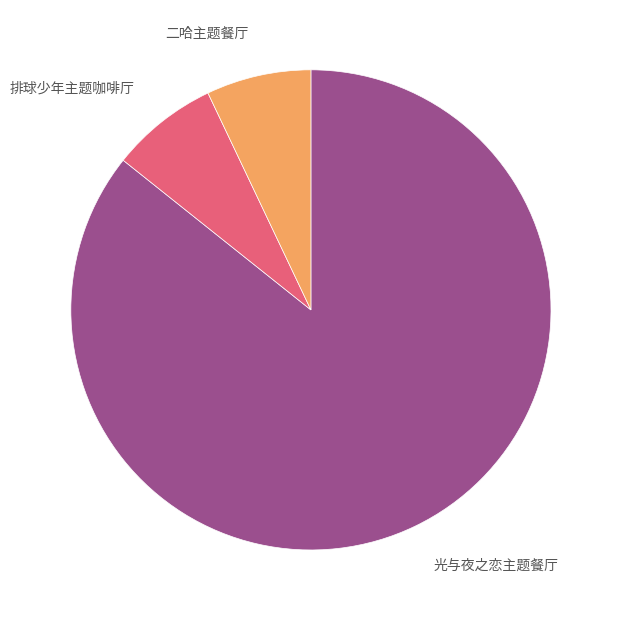

What is the majority slice?

光与夜之恋主题餐厅